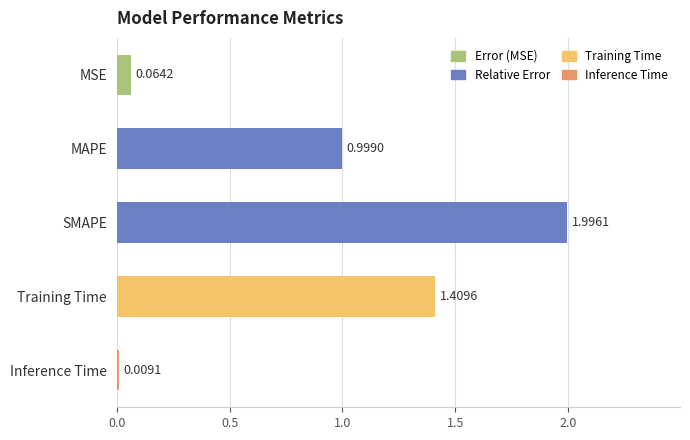

What is the average value?

0.9